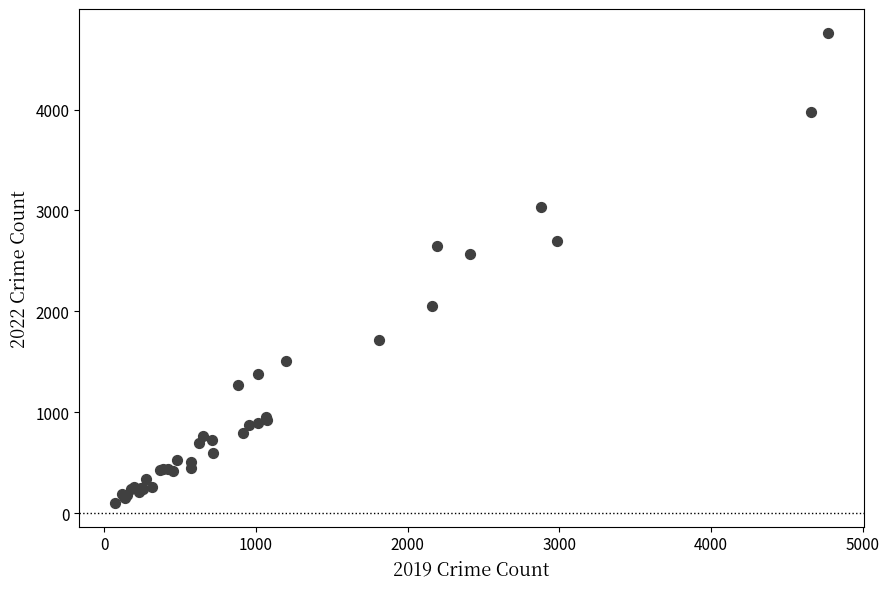

What Y value in the scatter plot is closest to 2431?

2567